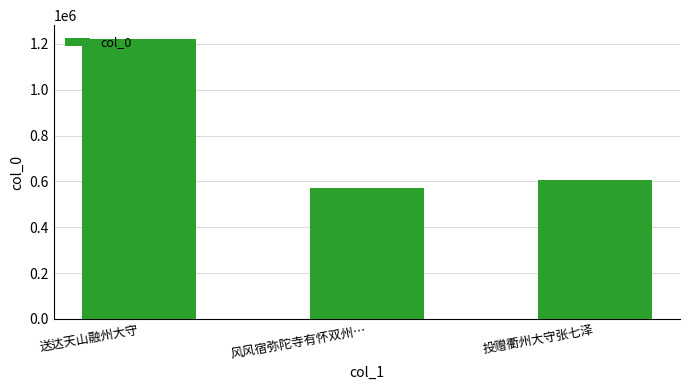

The value at 送达天山融州大守 is 458205. True or false?

False